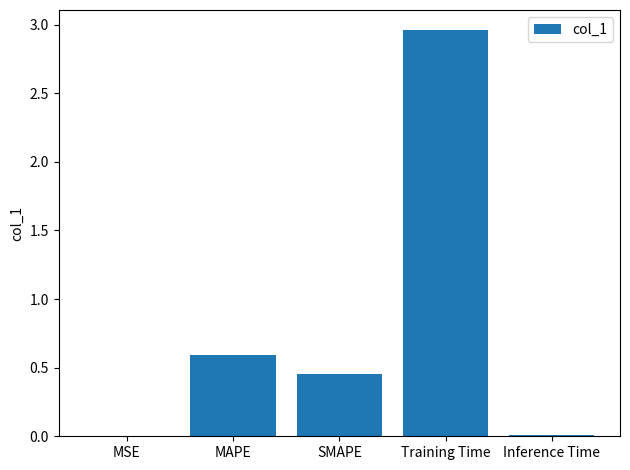

Count the number of categories in the chart.

5